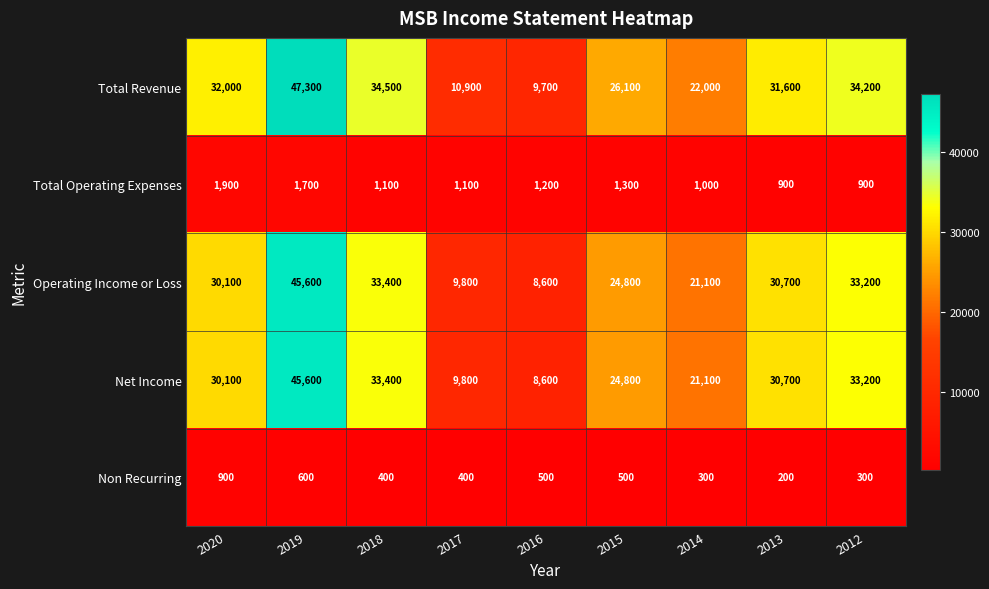

What is the spread (max minus min) of values at 2014?

21700